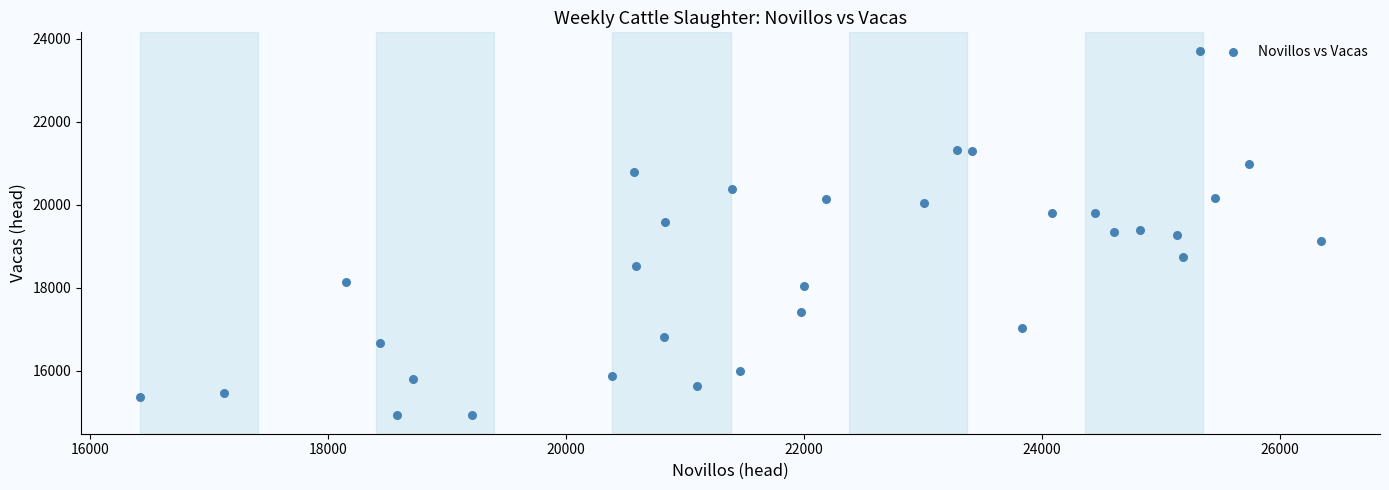

What is the range of X values (max minus min)?

9925